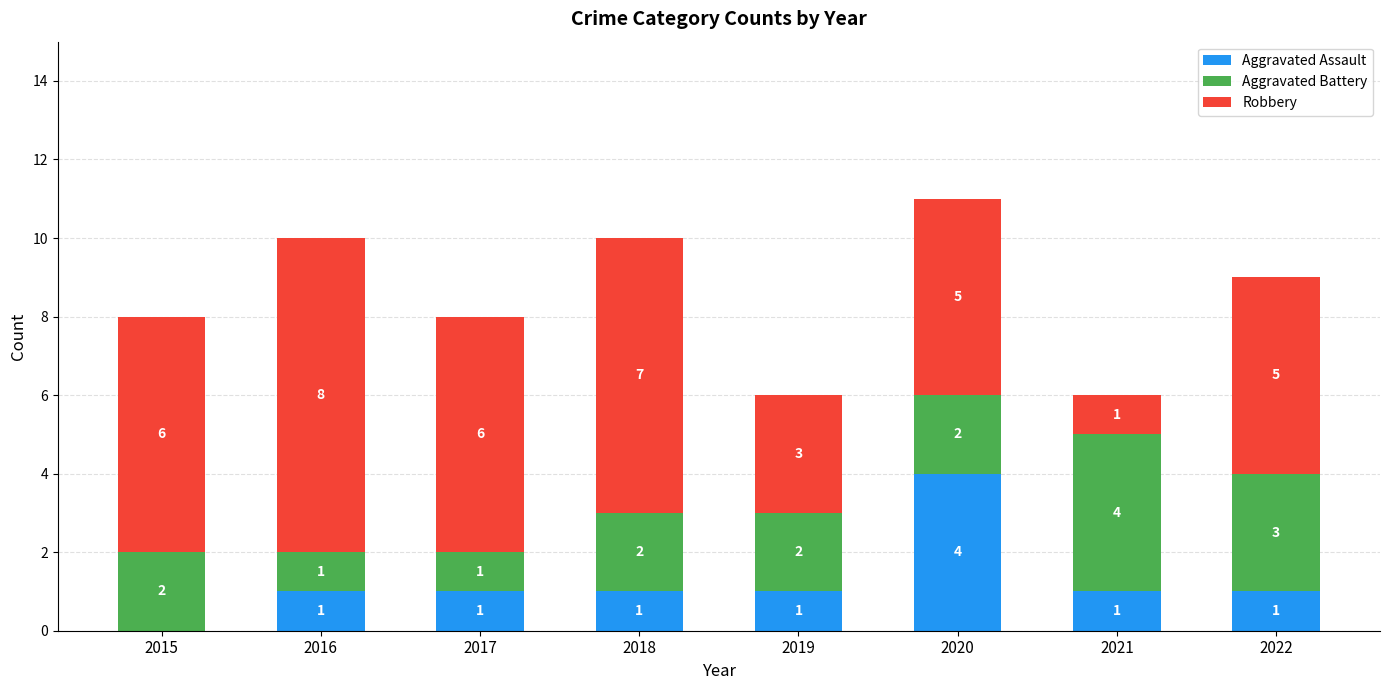

Which category has the highest value in the Aggravated Assault series?

2020